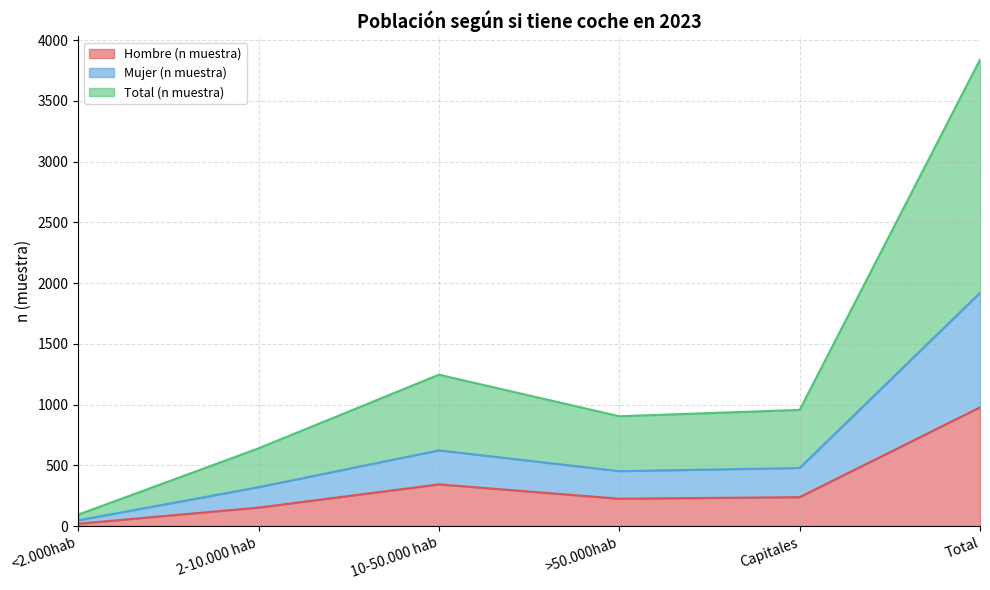

The value of Total (n muestra) at Capitales is 444. True or false?

False